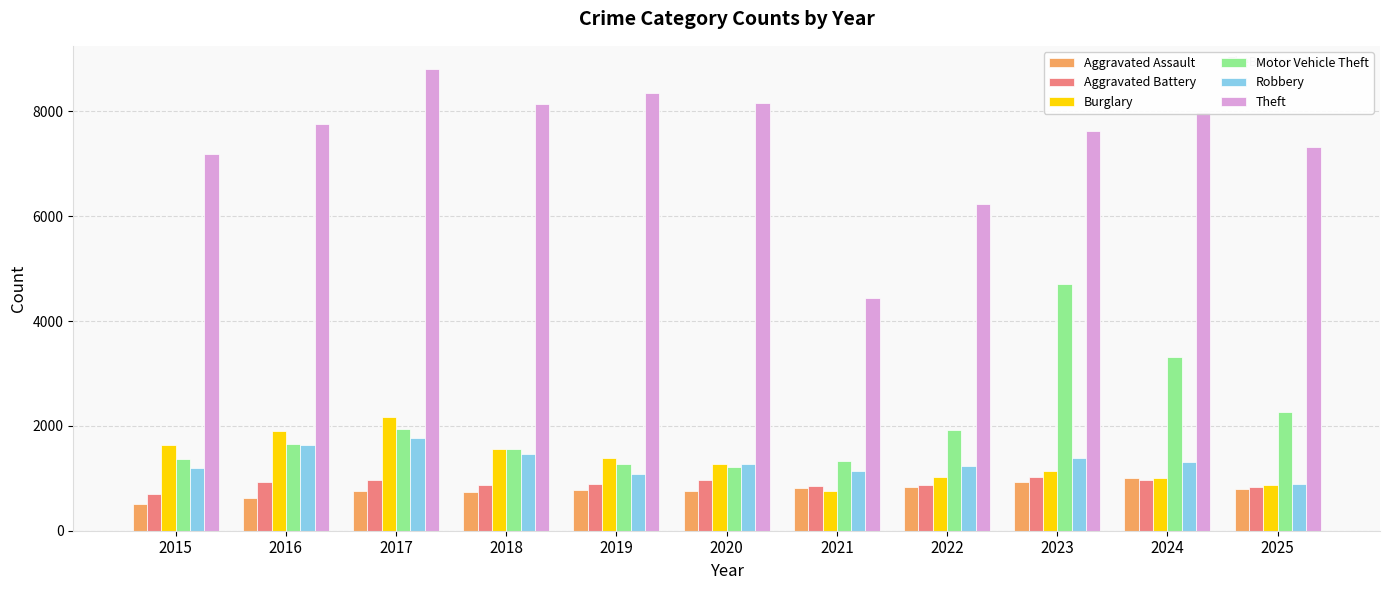

How many categories are shown in the chart?

11